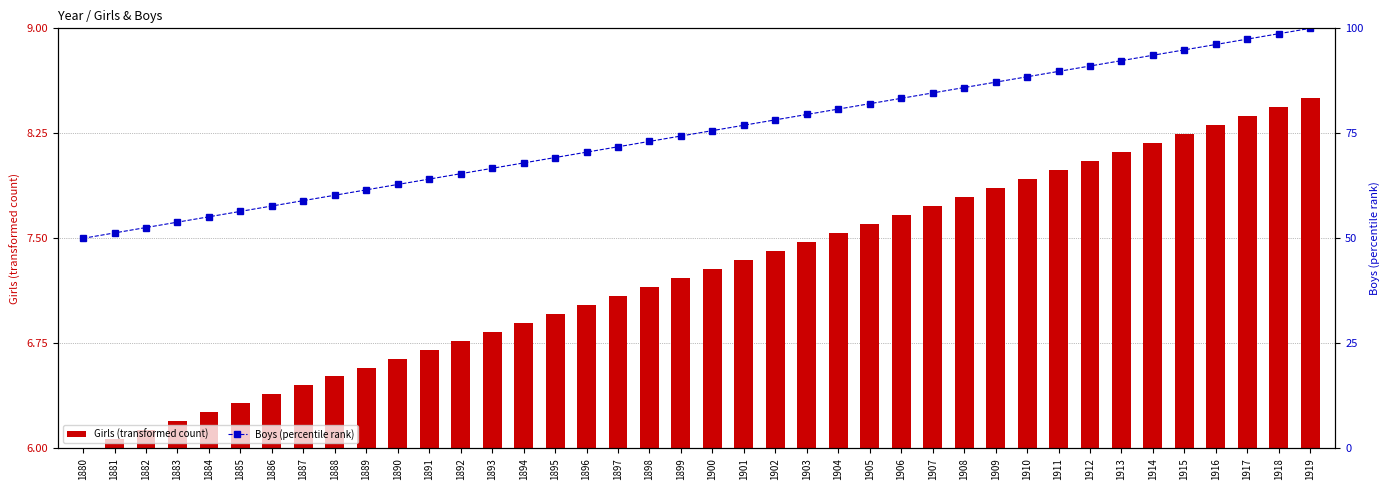

What is the difference between the maximum and minimum values in the Girls (transformed count) series?

2.5